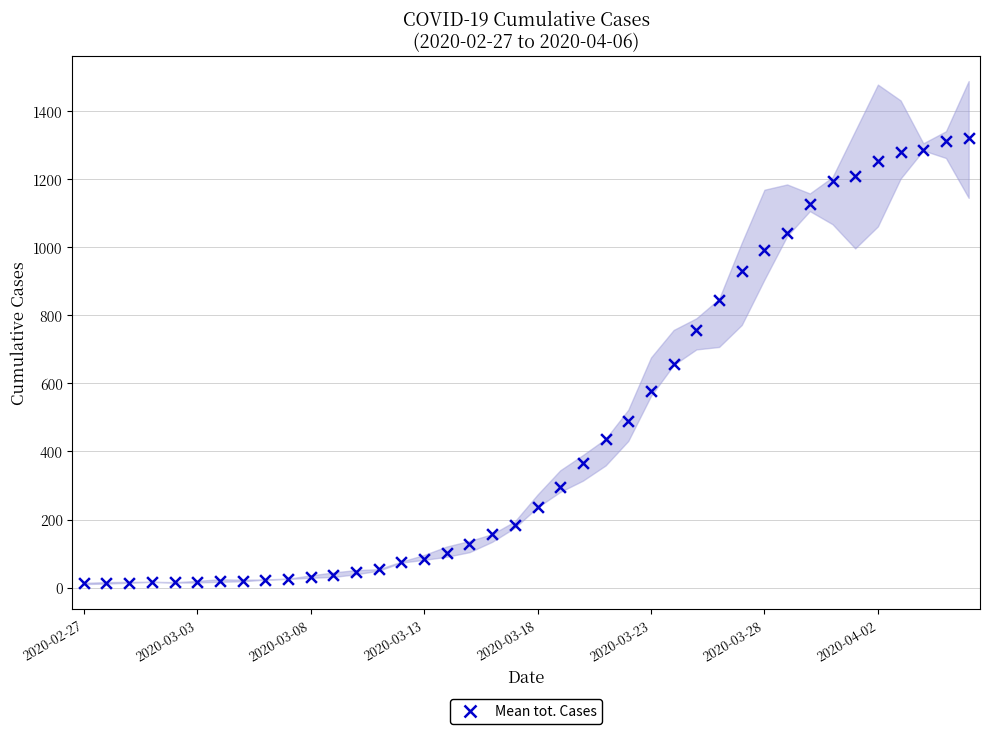

What is the range of Y values (max minus min)?

1306